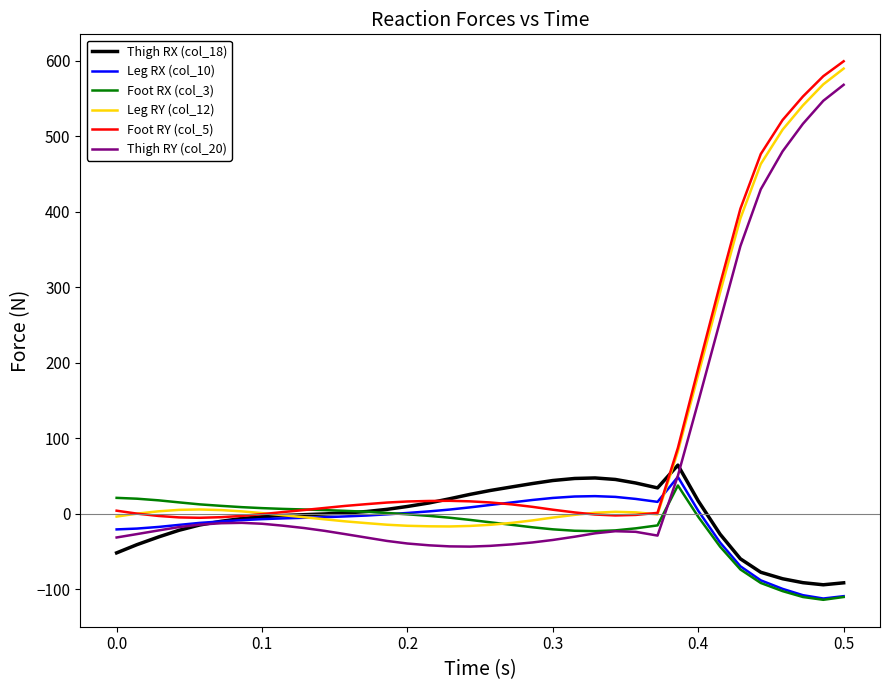

How many positive values does the Thigh RY (col_20) series have?

9